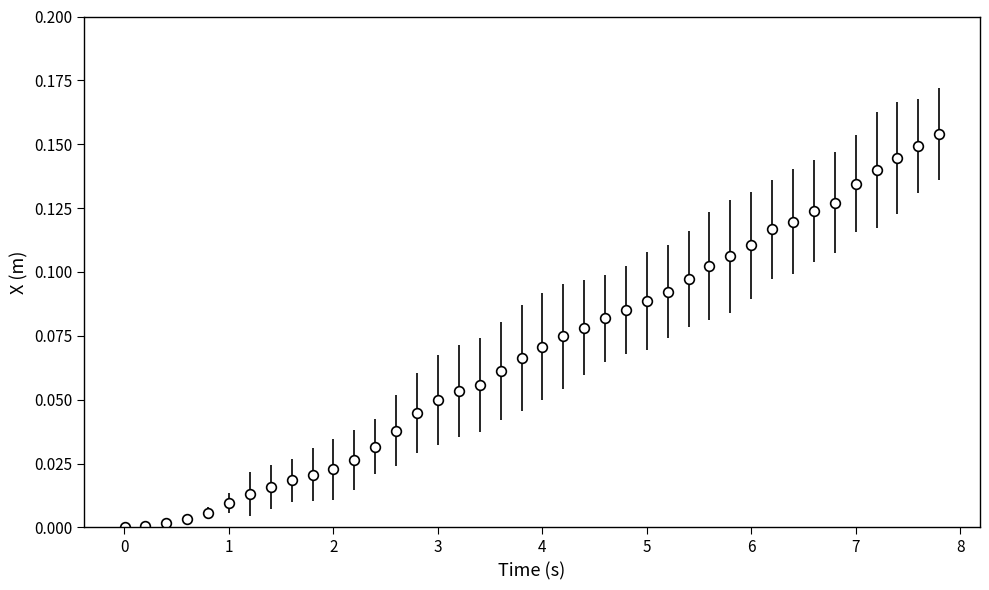

What is the sum of all values?

2.7